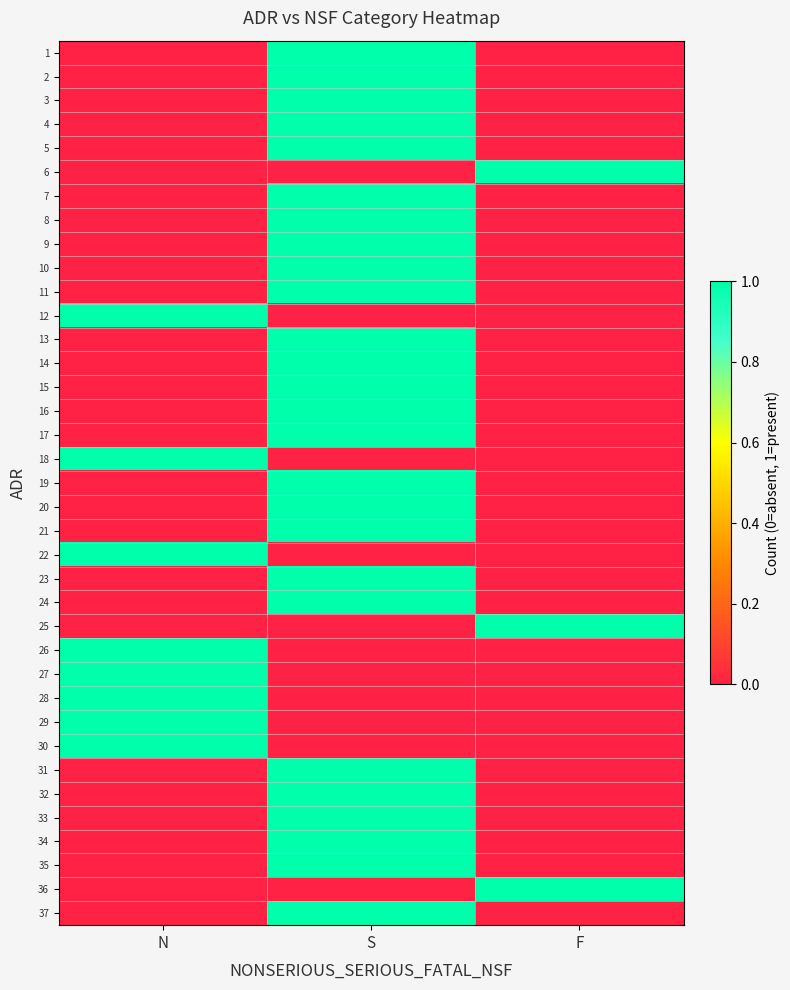

At which category is the sum across all series the highest?

S